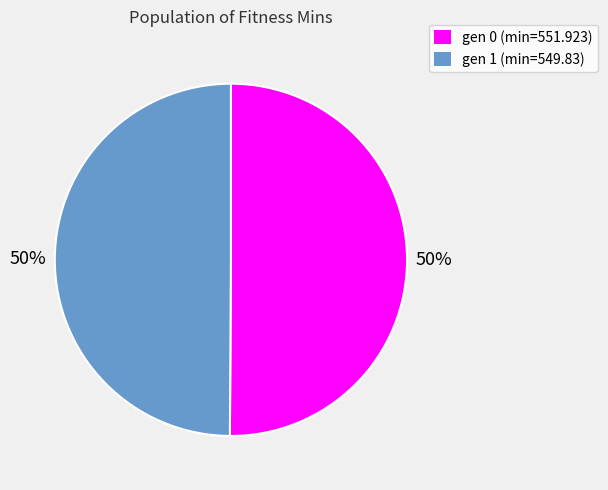

True or false: gen 0 (min=551.923) accounts for 36% of the total.

False